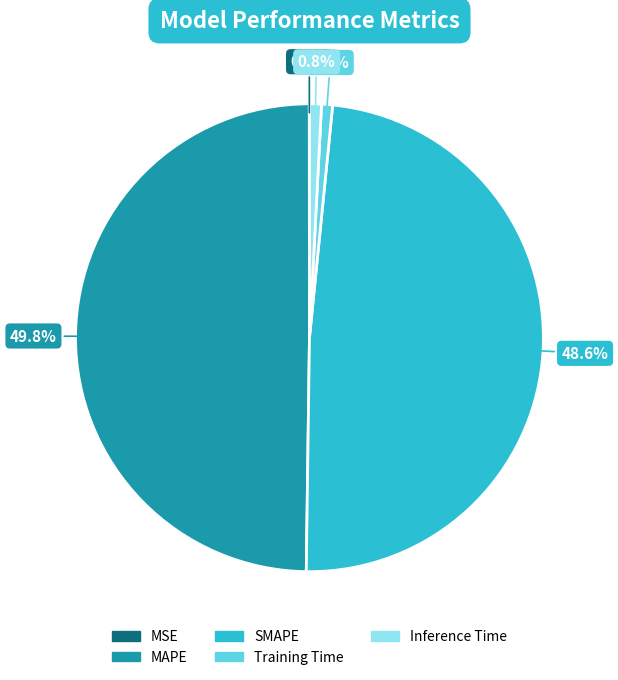

Is it true that MAPE is 50% of the pie?

True